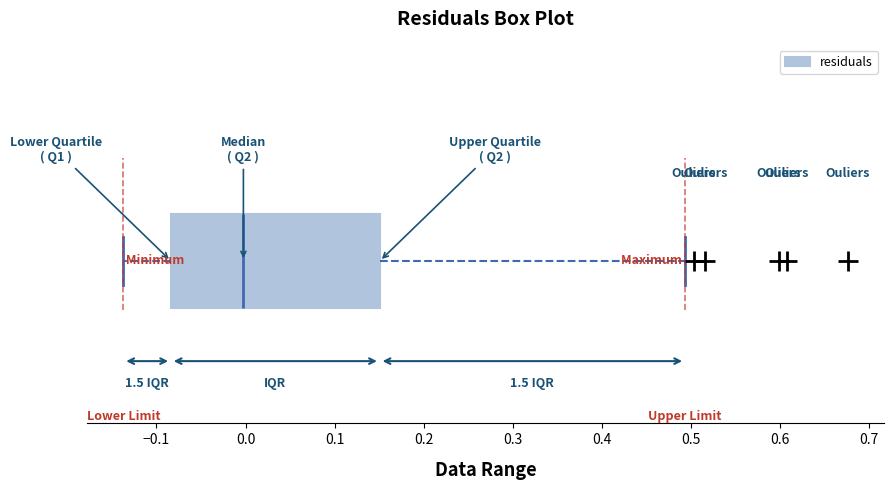

Where does the left whisker of the box end on the x-axis? The values are not printed on the chart, so give them approximately, as read against the axis.

-0.14